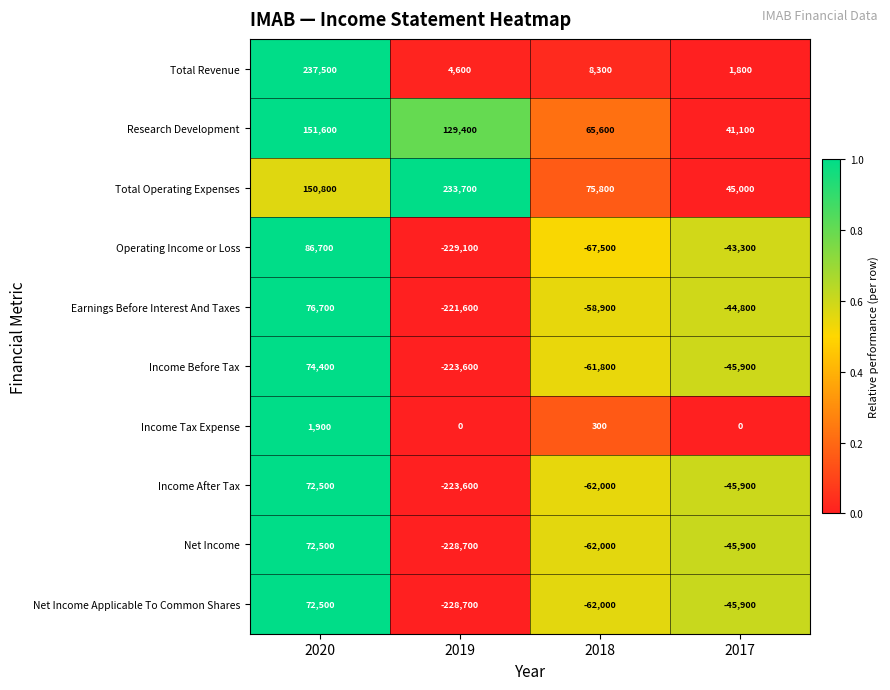

Rank the categories by Research Development value from highest to lowest.

2020, 2019, 2018, 2017